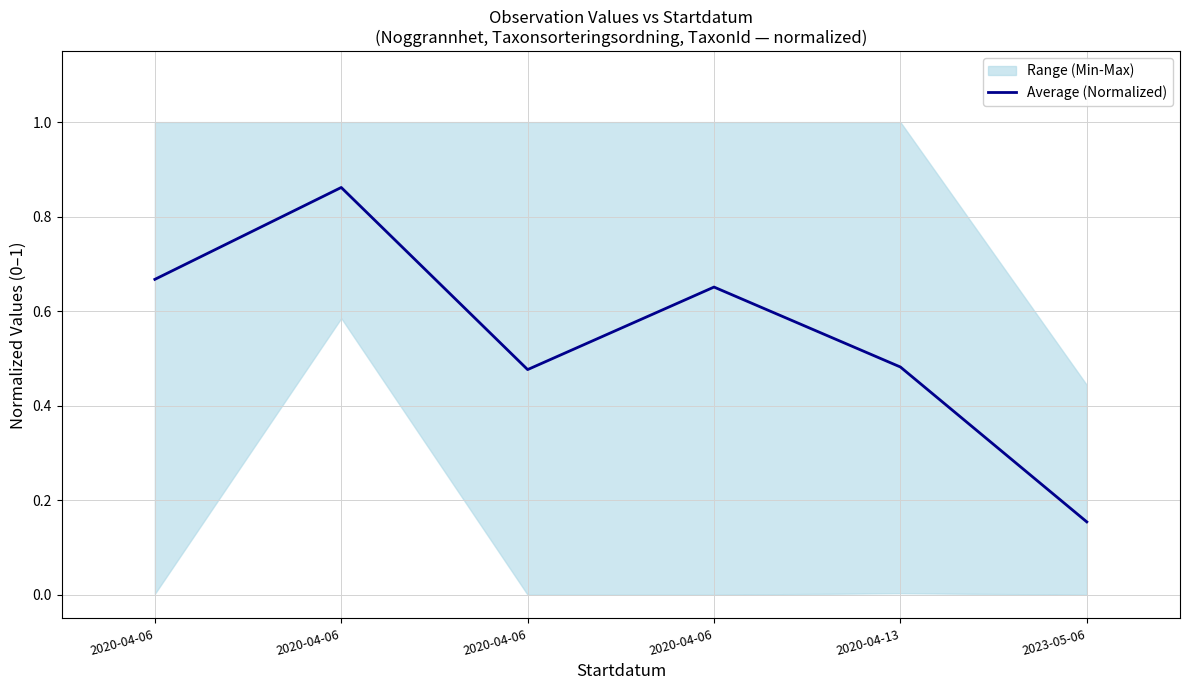

What is the average value?

0.5